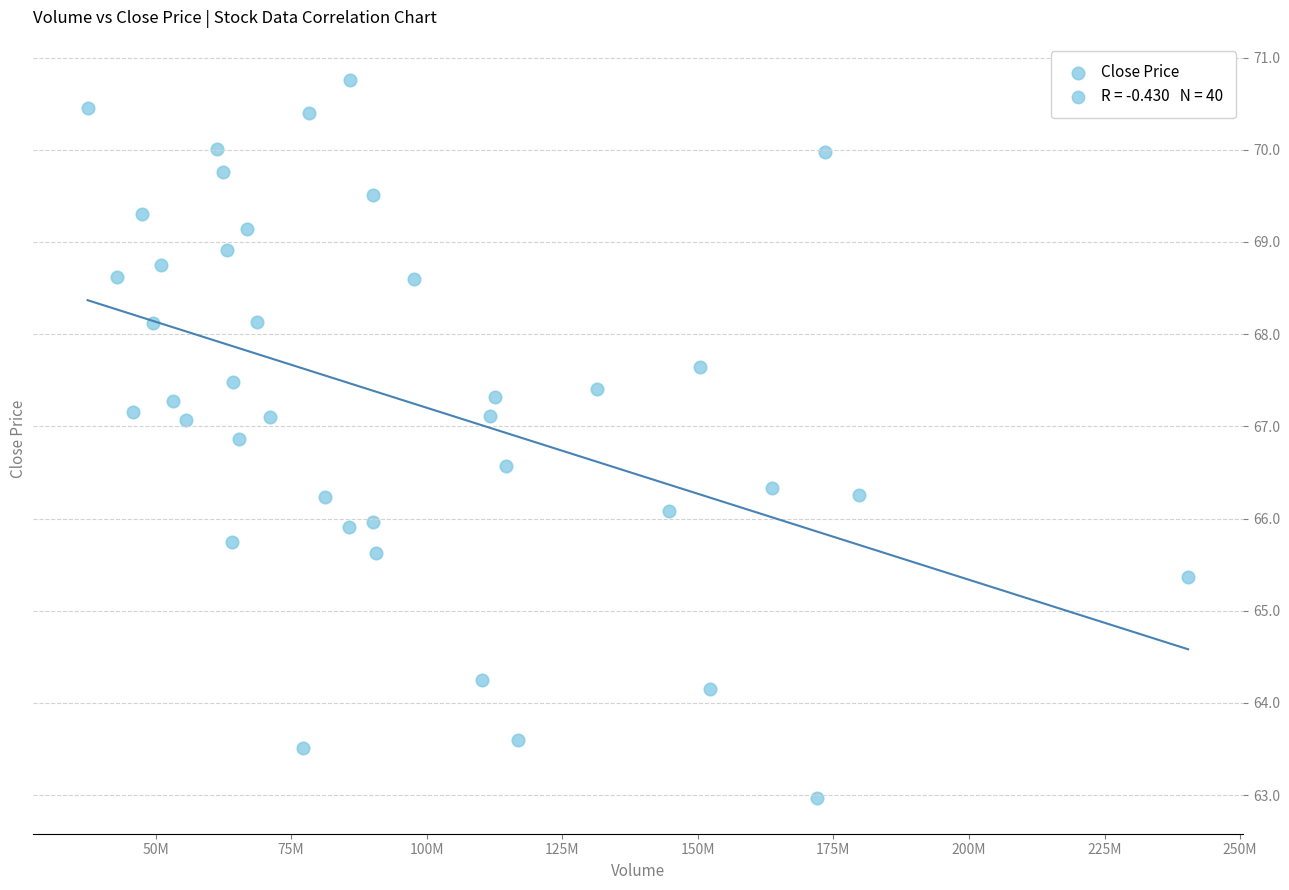

What is the range of Y values (max minus min)?

7.8